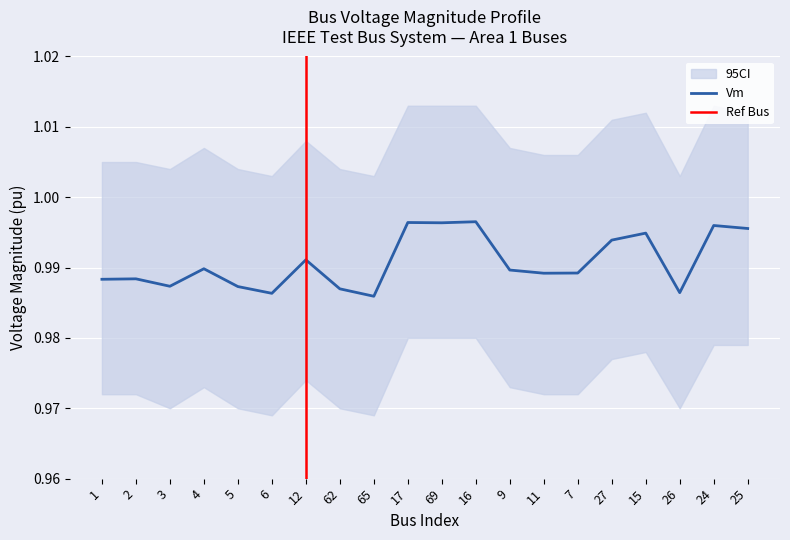

True or false: Vm has a value of 0.2 at 26.

False